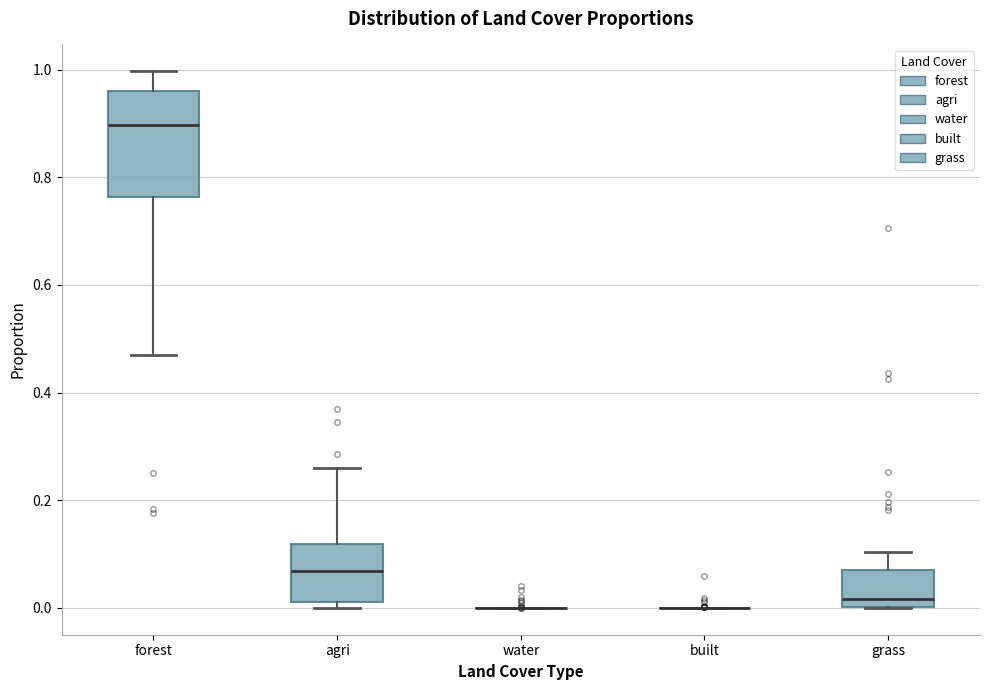

Reading left to right, read every box against the y-axis: the position of its median line, the range the box covers, and the ends of its whiskers. The values are not printed on the chart, so give them approximately, as read against the axis.

forest: median 0.90, box 0.76 to 0.96, whiskers 0.46 to 1.00
agri: median 0.06, box 0.02 to 0.12, whiskers 0.00 to 0.26
water: box collapsed to a line at 0.00, whiskers 0.00 to 0.00
built: box collapsed to a line at 0.00, whiskers 0.00 to 0.00
grass: median 0.02, box 0.00 to 0.06, whiskers 0.00 to 0.10